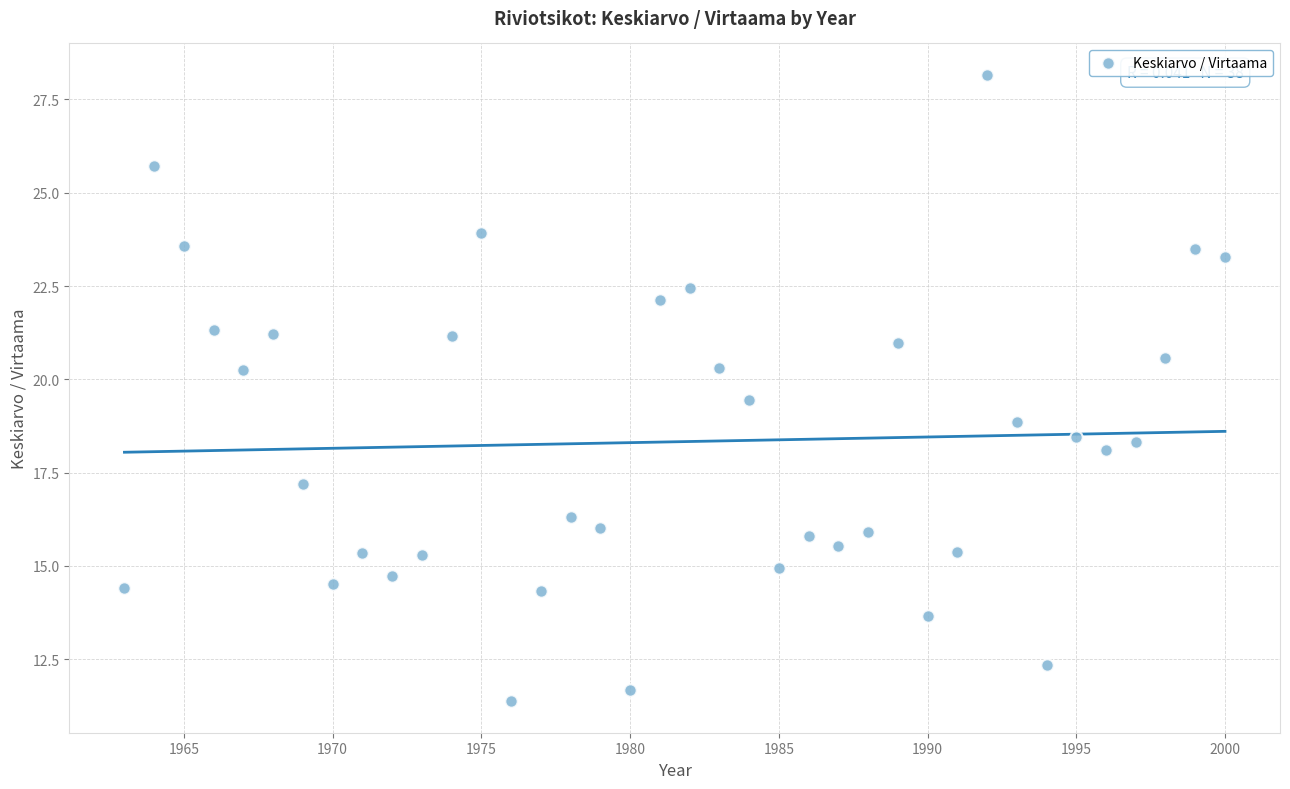

What is the range of X values (max minus min)?

37.0